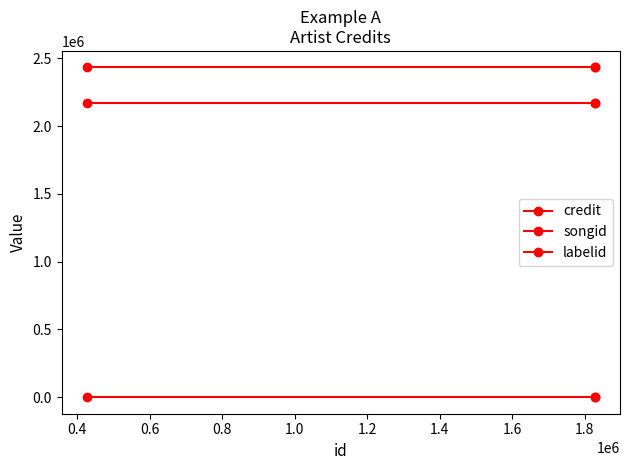

At how many categories does at least one series exceed 458045?

3